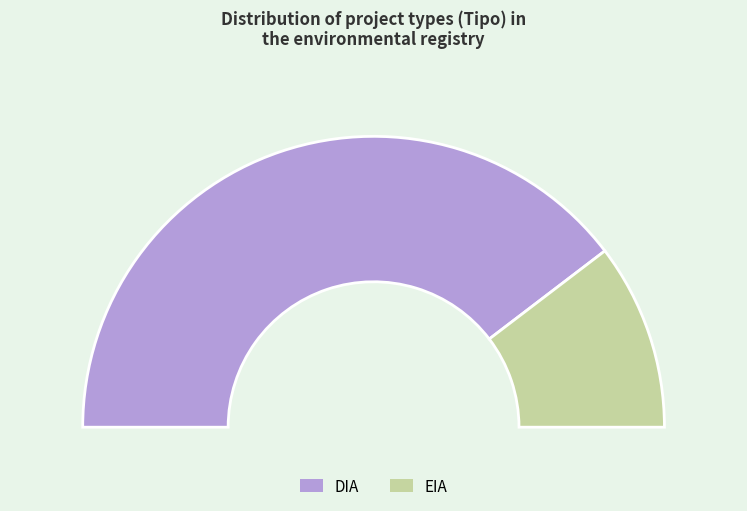

What percentage do DIA and EIA together represent?

100.0%